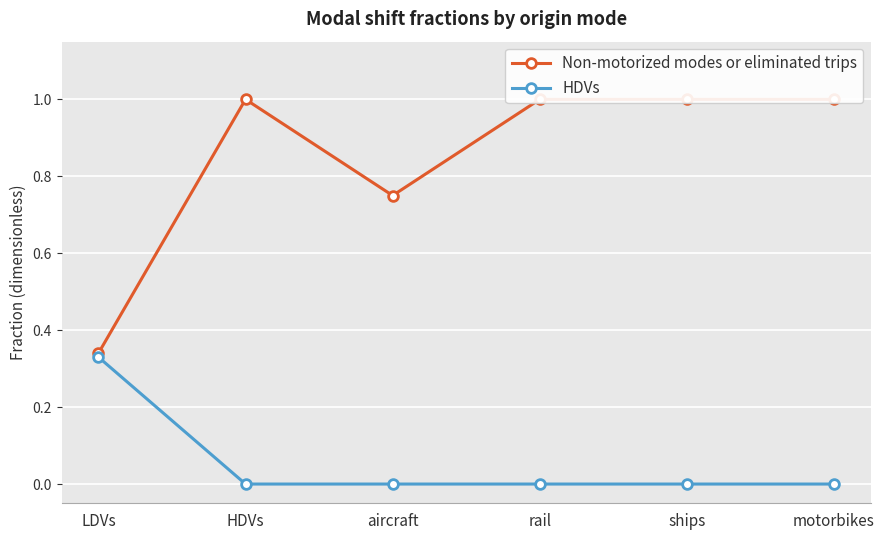

At which category does the chart reach its peak across all series?

HDVs